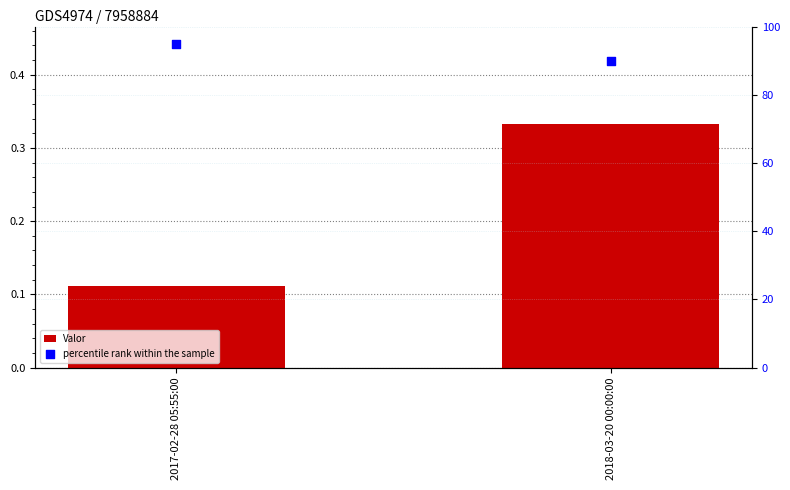

At how many categories does at least one series exceed 75?

2